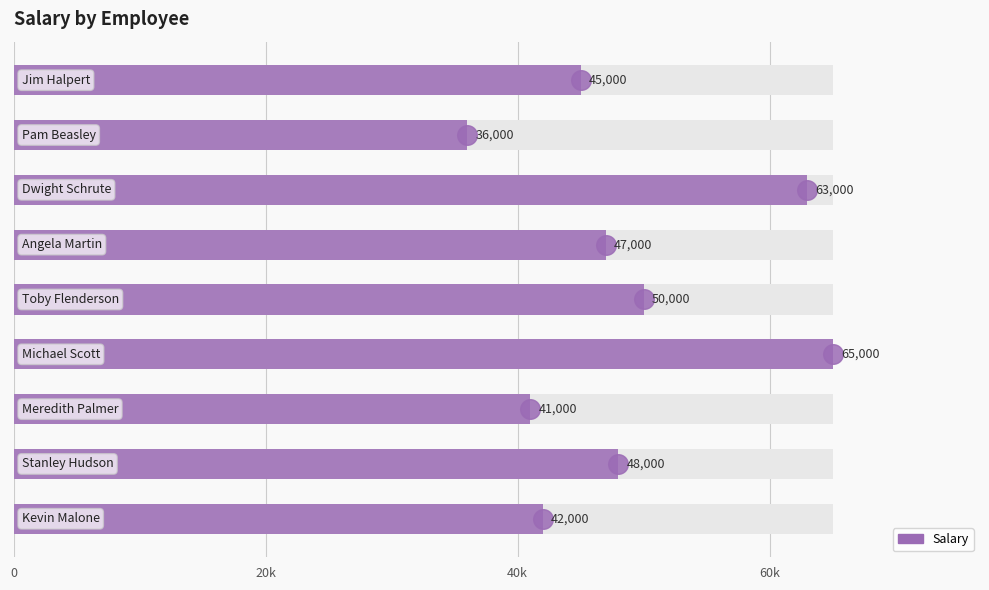

Which has a higher value, 20k or 60k?

60k